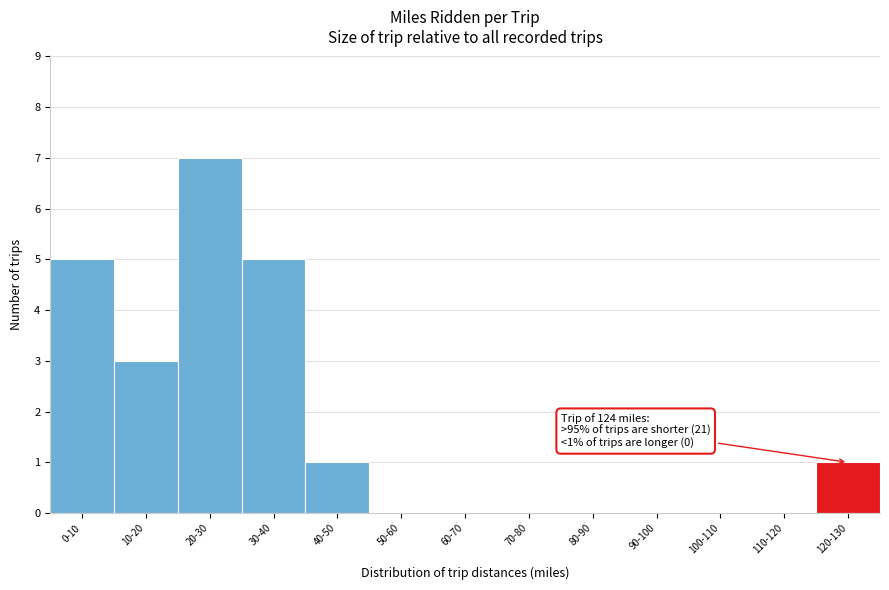

Reading left to right, transcribe all the data shown in this chart.

0-10=5	10-20=3	20-30=7	30-40=5	40-50=1	50-60=0	60-70=0	70-80=0	80-90=0	90-100=0	100-110=0	110-120=0	120-130=1